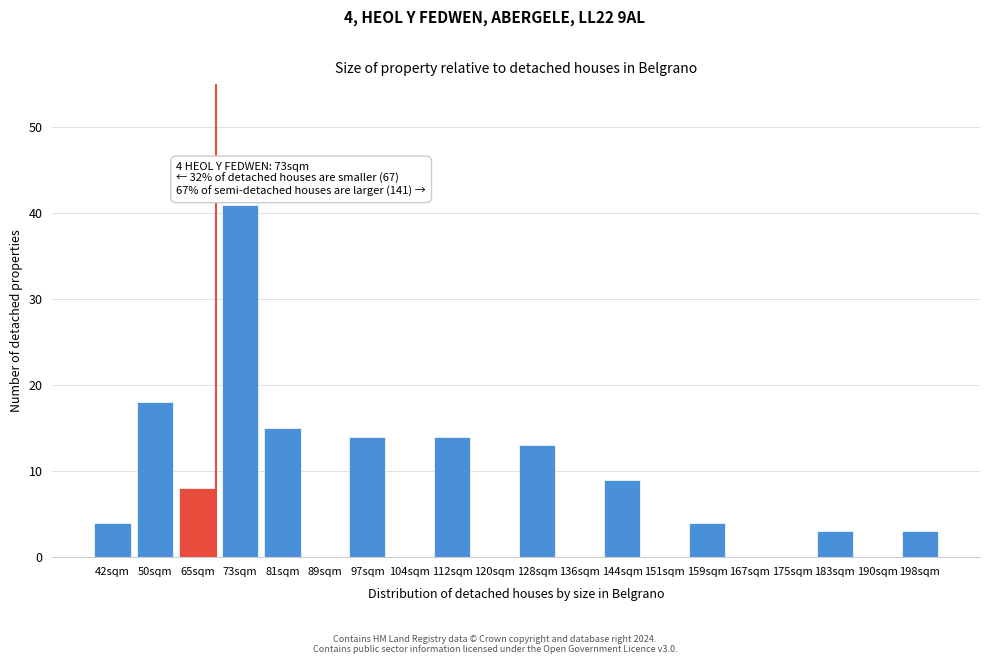

Reading right to left, transcribe all the data shown in this chart.

198sqm=3	190sqm=0	183sqm=3	175sqm=0	167sqm=0	159sqm=4	151sqm=0	144sqm=9	136sqm=0	128sqm=13	120sqm=0	112sqm=14	104sqm=0	97sqm=14	89sqm=0	81sqm=15	73sqm=41	65sqm=8	50sqm=18	42sqm=4